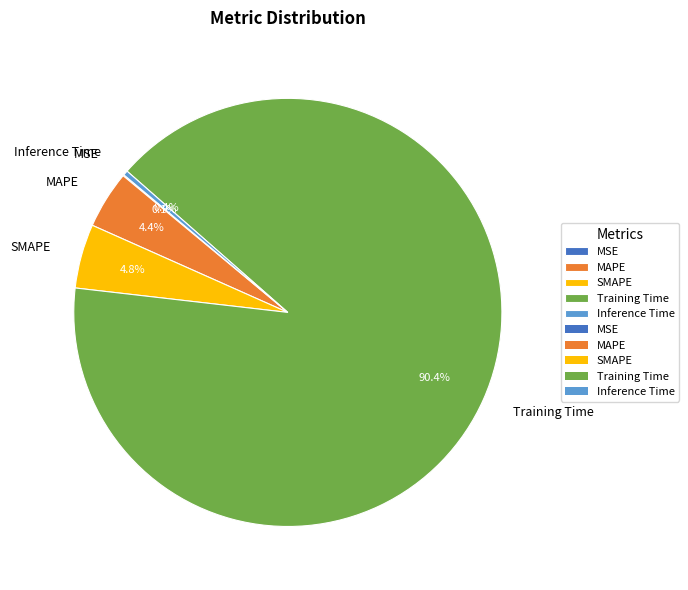

Which category has the biggest portion of the pie?

Training Time